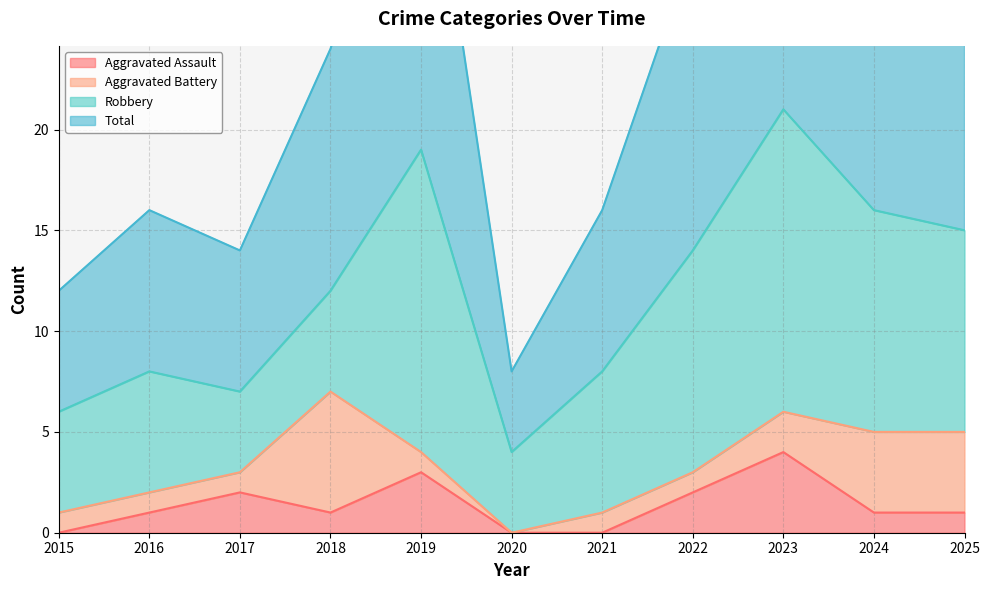

True or false: Total and Aggravated Assault cross at least once.

False